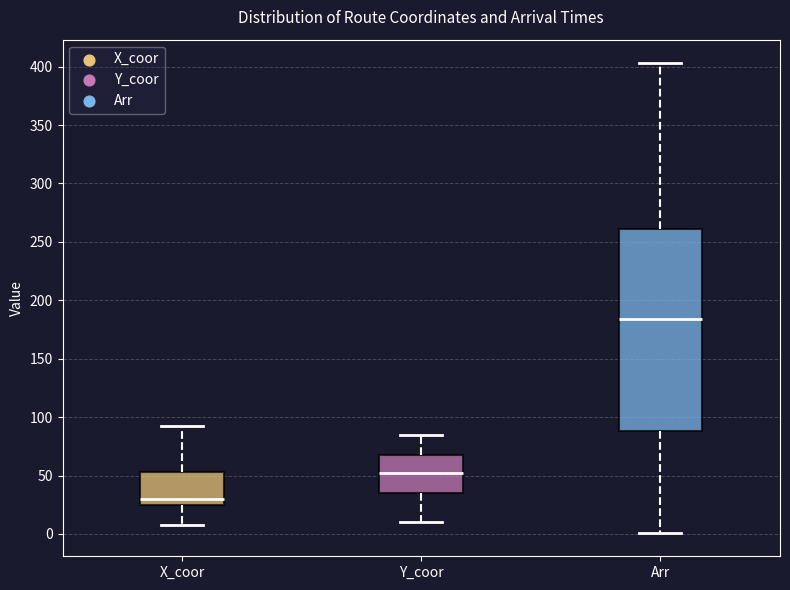

Reading left to right, transcribe this box plot: for each box, give where its median line is, the range the box spans, and where its two whiskers end, as read against the y-axis. The values are not printed on the chart, so give them approximately, as read against the axis.

X_coor: median 30, box 25 to 55, whiskers 10 to 90
Y_coor: median 50, box 35 to 70, whiskers 10 to 85
Arr: median 185, box 90 to 260, whiskers 0 to 405